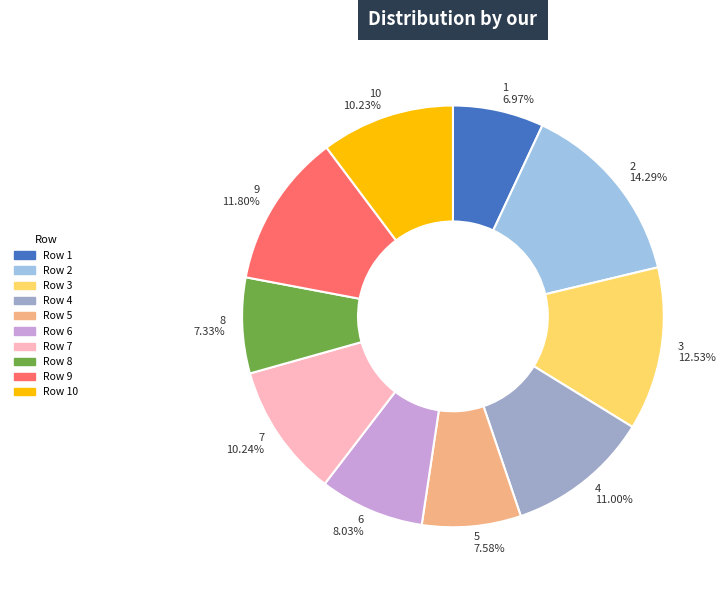

Is there any slice that represents more than half of the pie?

No